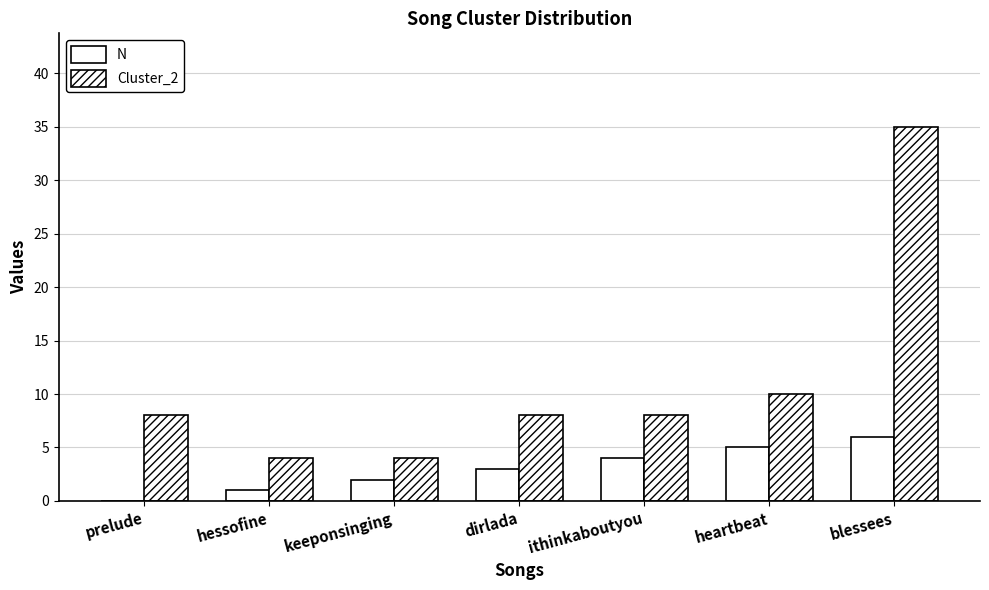

True or false: Cluster_2 has a value of 35 at blessees.

True